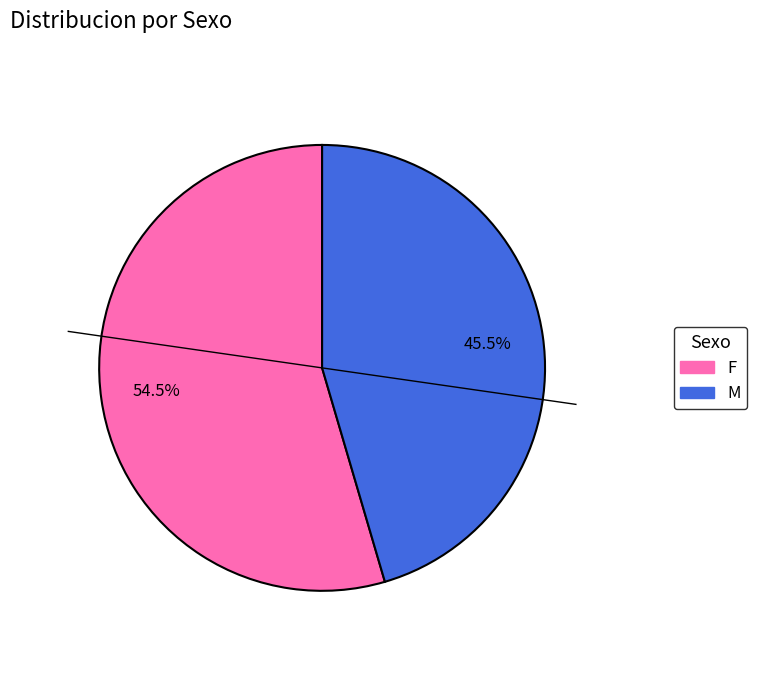

What is the smallest slice in the pie chart?

M